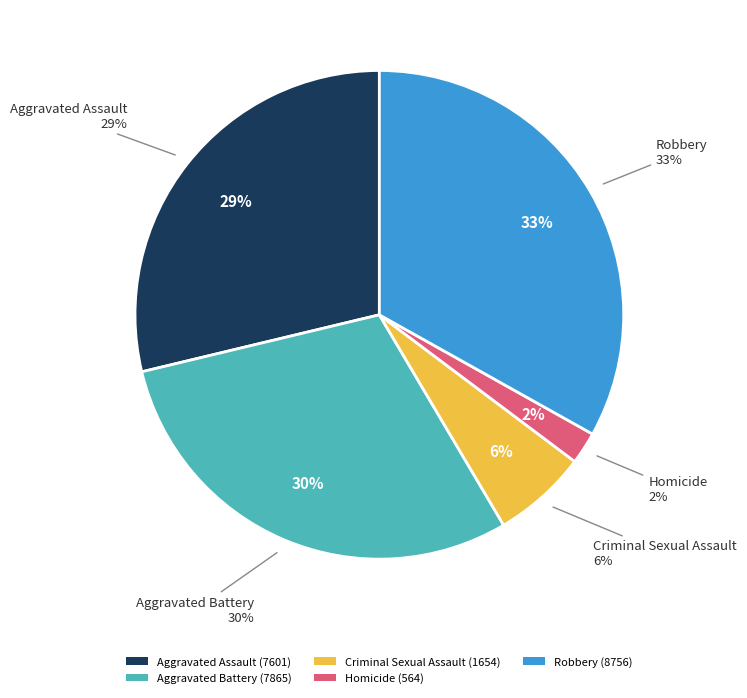

Is it true that Homicide is 1% of the pie?

False